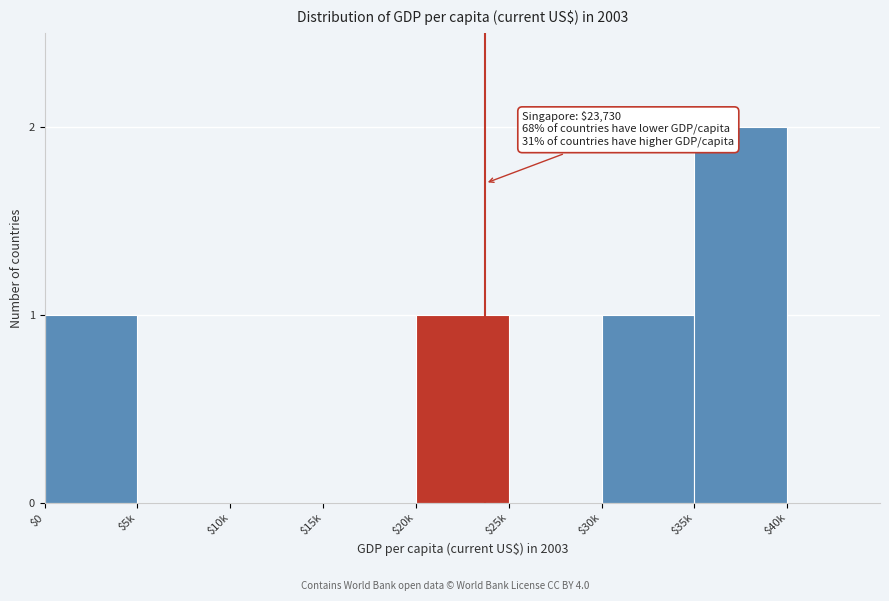

What is the sum of all values?

5